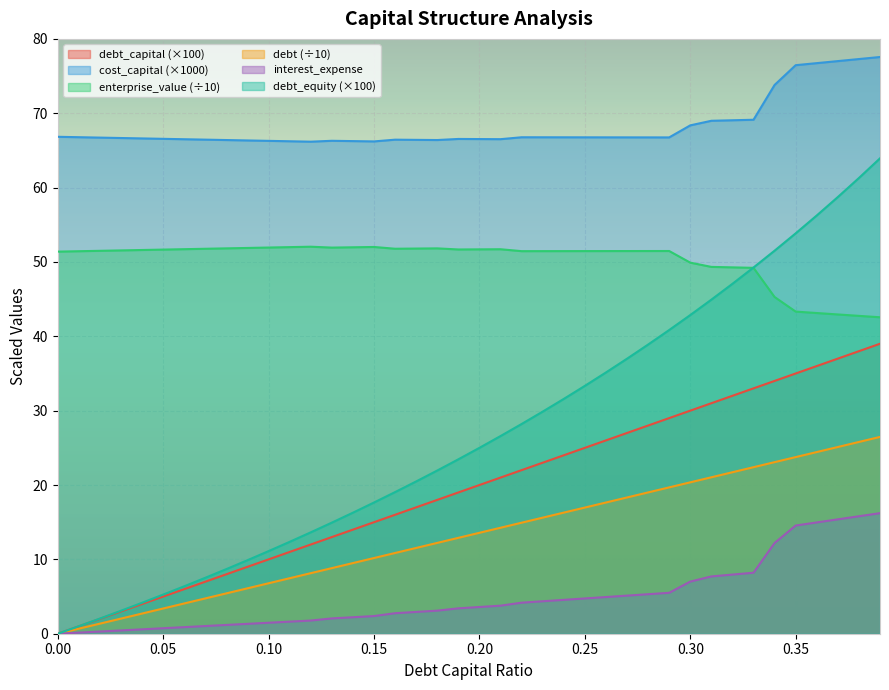

Which category has the lowest value in the enterprise_value series?

0.39